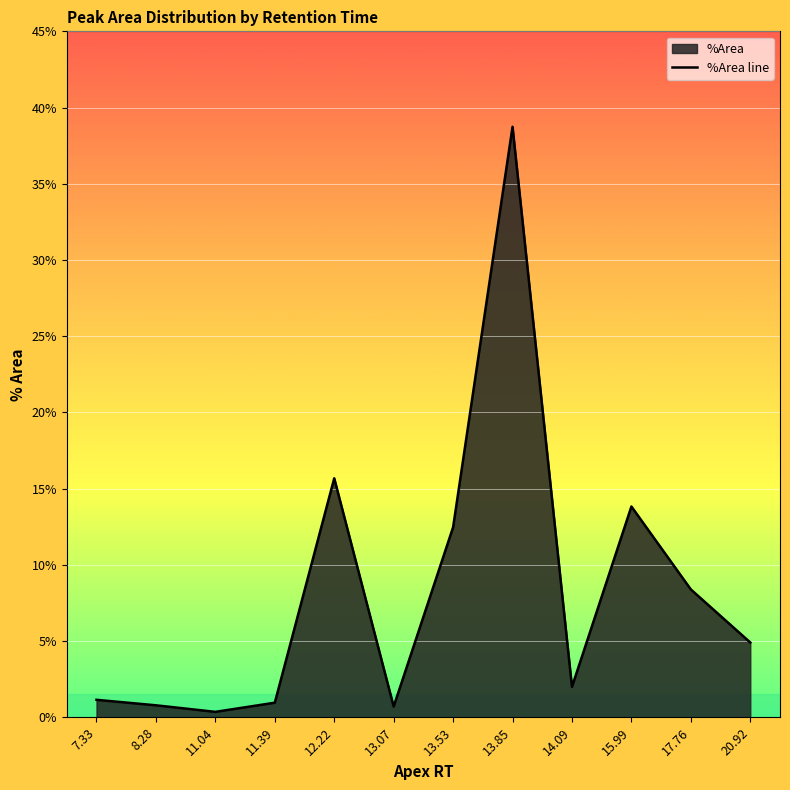

What is the change in value from 13.85 to 15.99?

-24.9